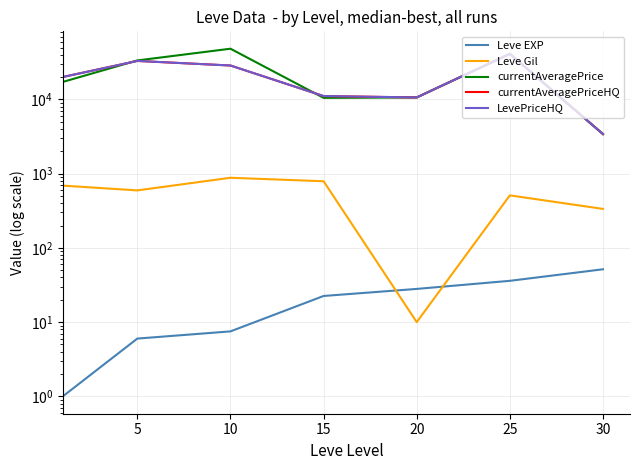

What is the lowest value of the Leve EXP series?

1.0